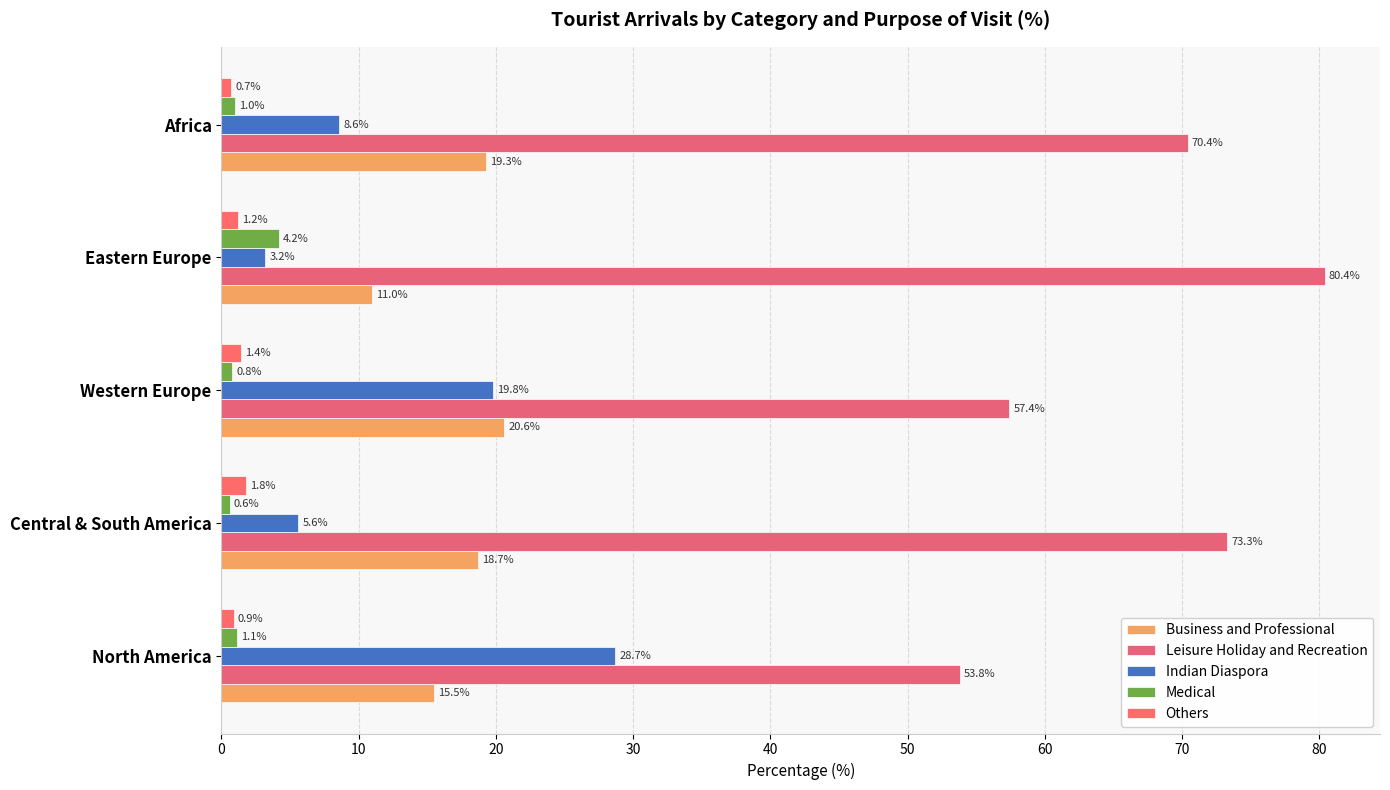

Reading right to left, what are all the values shown in this chart?

Business and Professional: 19.3	11.0	20.6	18.7	15.5
Leisure Holiday and Recreation: 70.4	80.4	57.4	73.3	53.8
Indian Diaspora: 8.6	3.2	19.8	5.6	28.7
Medical: 1.0	4.2	0.8	0.6	1.1
Others: 0.7	1.2	1.4	1.8	0.9